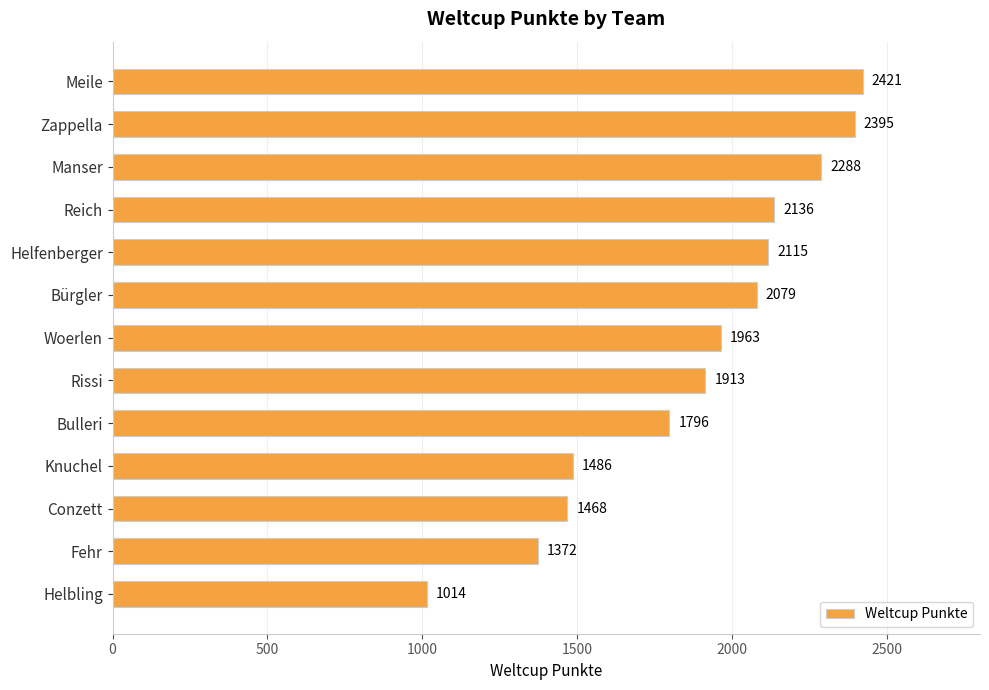

List the labels in order of value, smallest first.

Helbling, Fehr, Conzett, Knuchel, Bulleri, Rissi, Woerlen, Bürgler, Helfenberger, Reich, Manser, Zappella, Meile